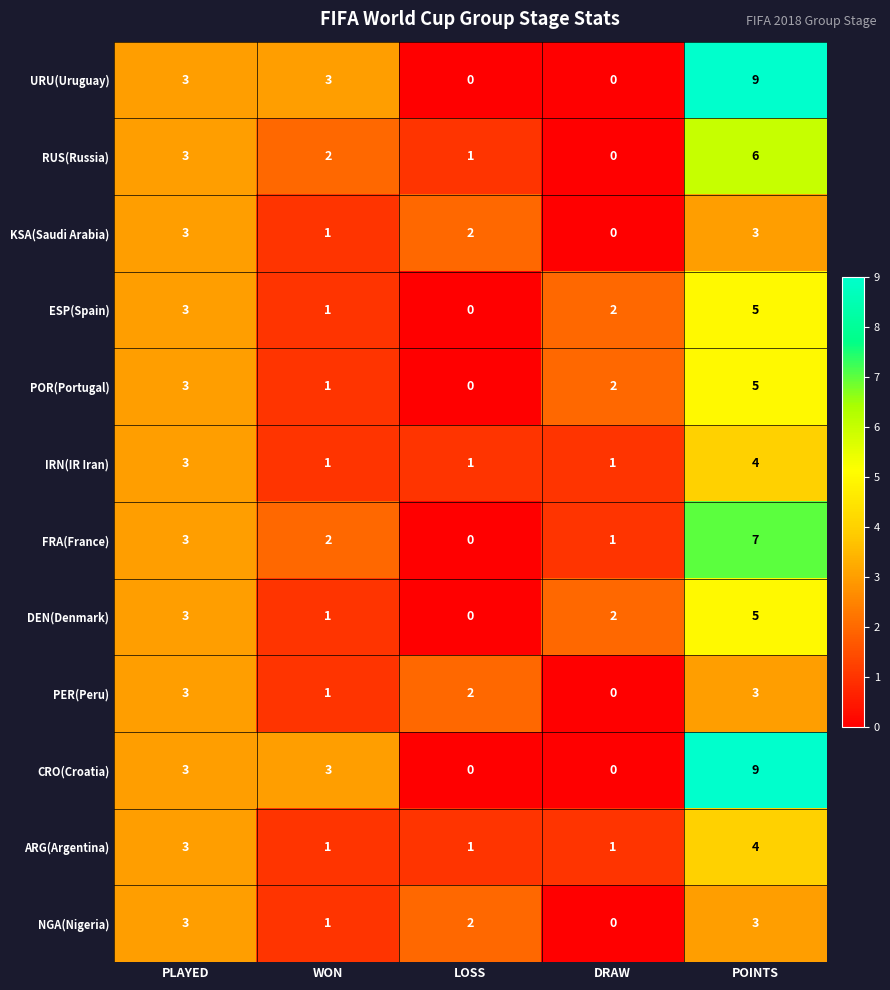

At which category is the sum across all series the highest?

POINTS